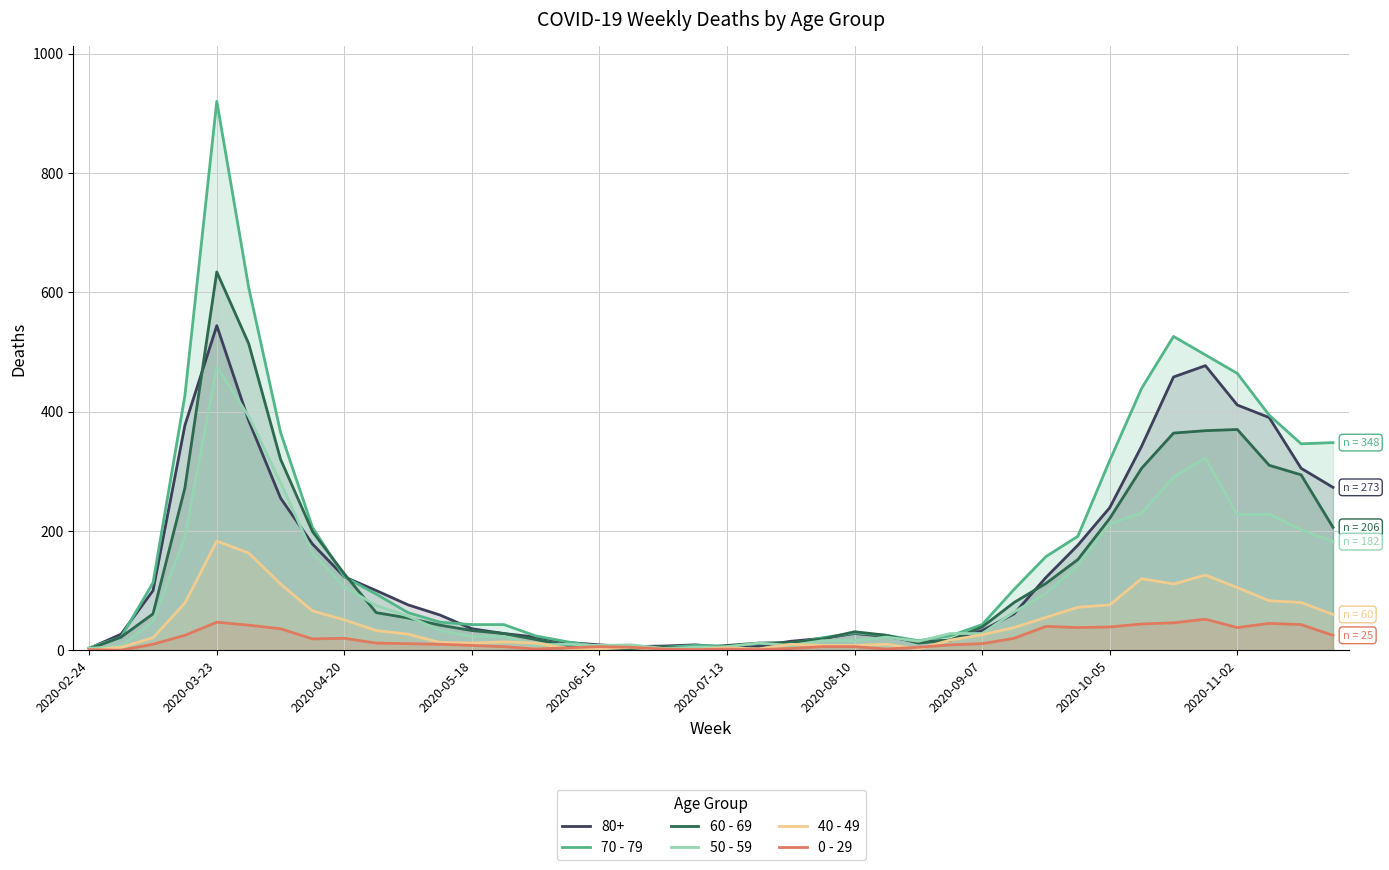

At 25, list the series in order from smallest to largest.

0 - 29, 40 - 49, 50 - 59, 70 - 79, 60 - 69